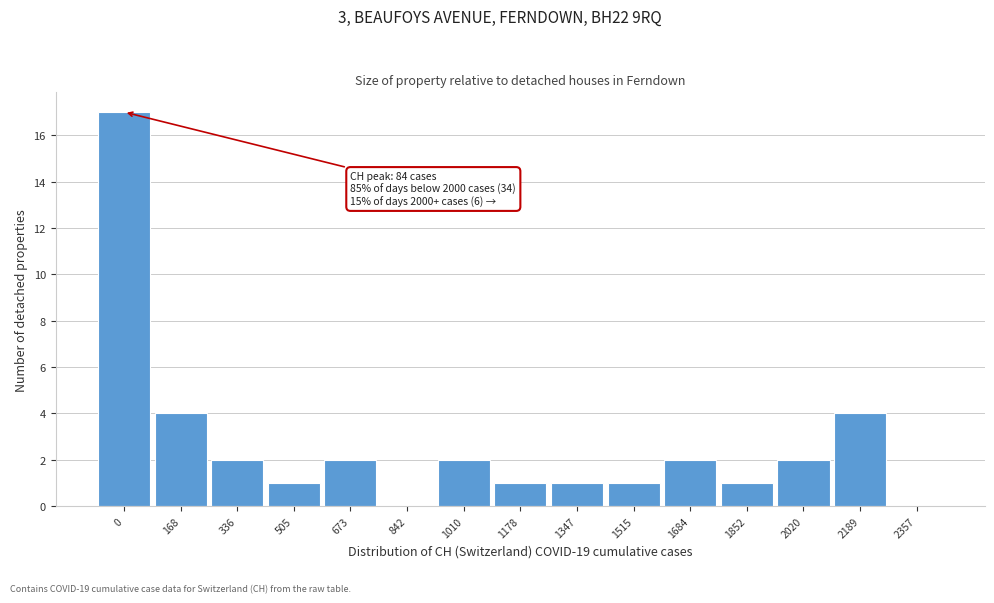

Reading right to left, what are all the values shown in this chart?

2357=0	2189=4	2020=2	1852=1	1684=2	1515=1	1347=1	1178=1	1010=2	842=0	673=2	505=1	336=2	168=4	0=17